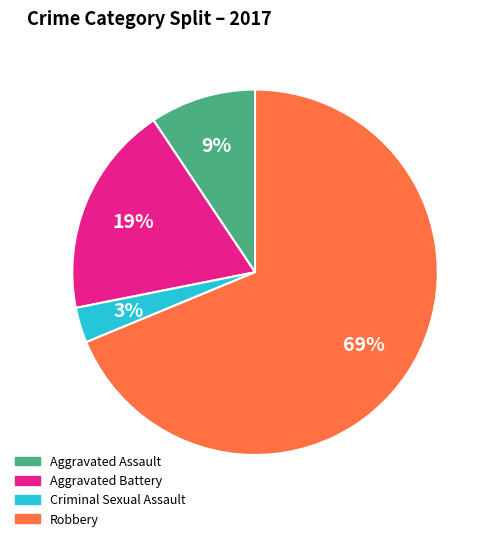

Is Criminal Sexual Assault the majority of the pie?

No